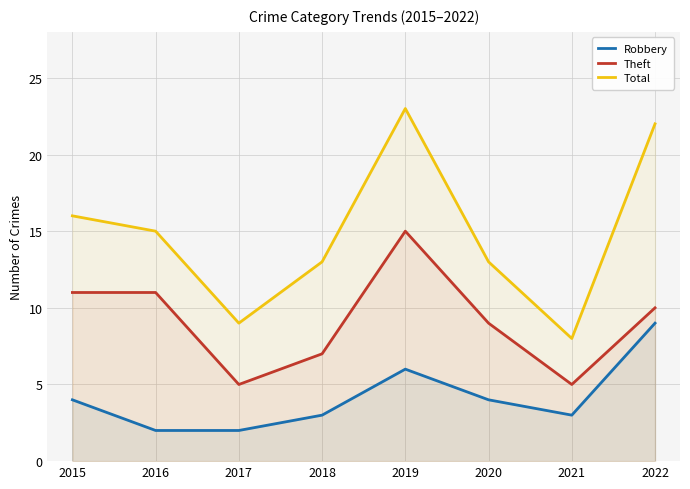

Where does the Total series first go above 15?

2015